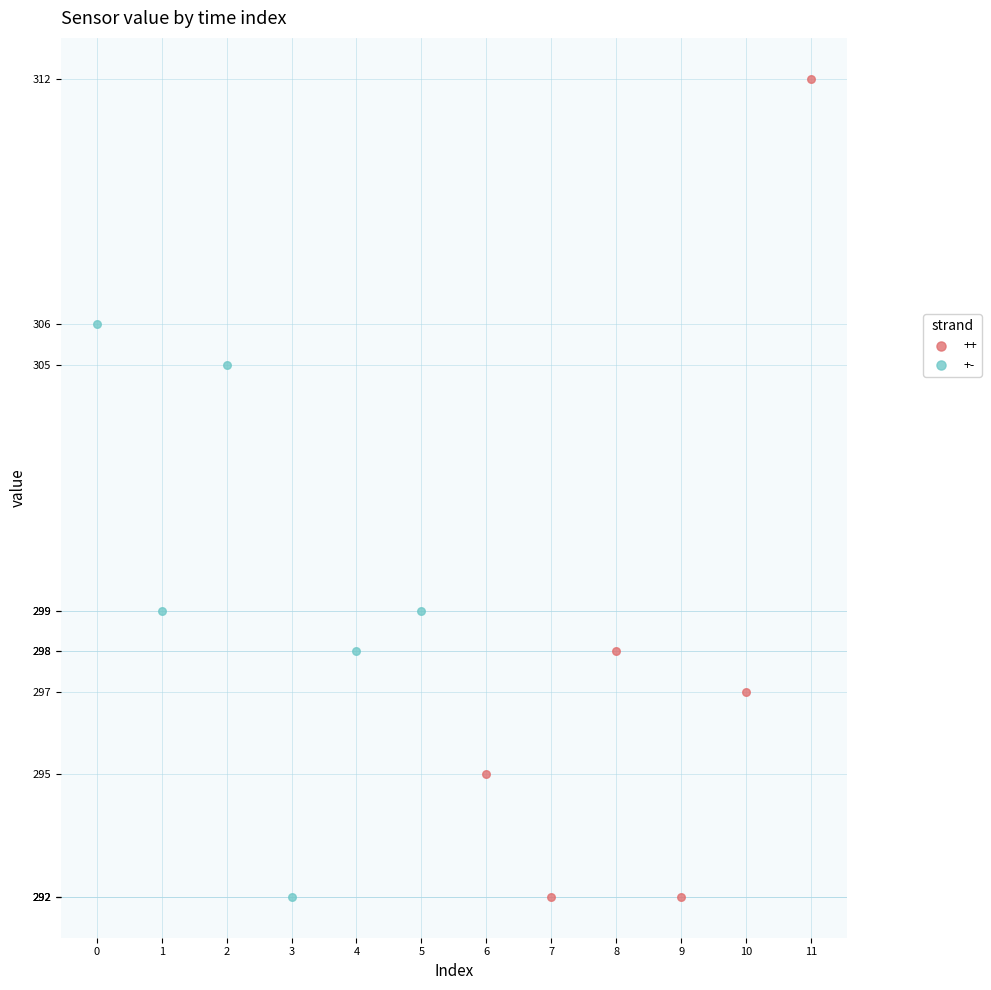

Which series contains the highest Y value?

++